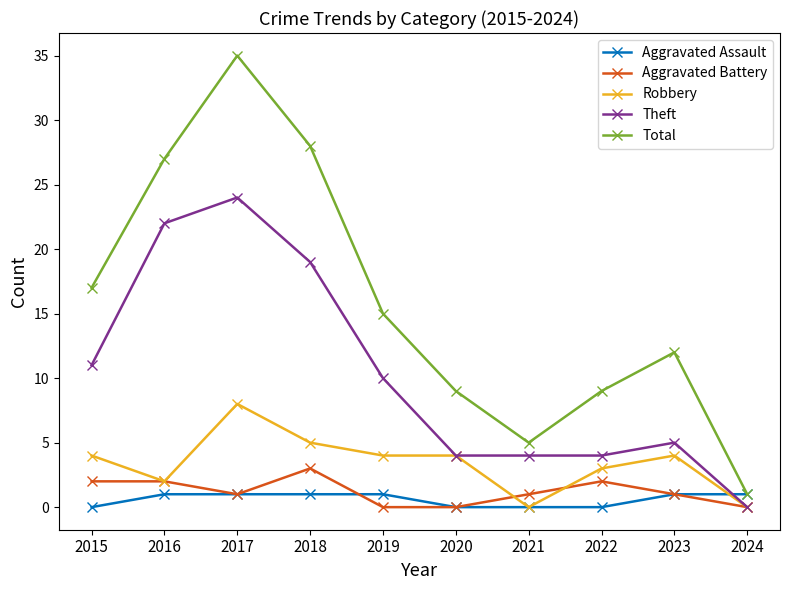

The value of Robbery at 2015 is 4. True or false?

True